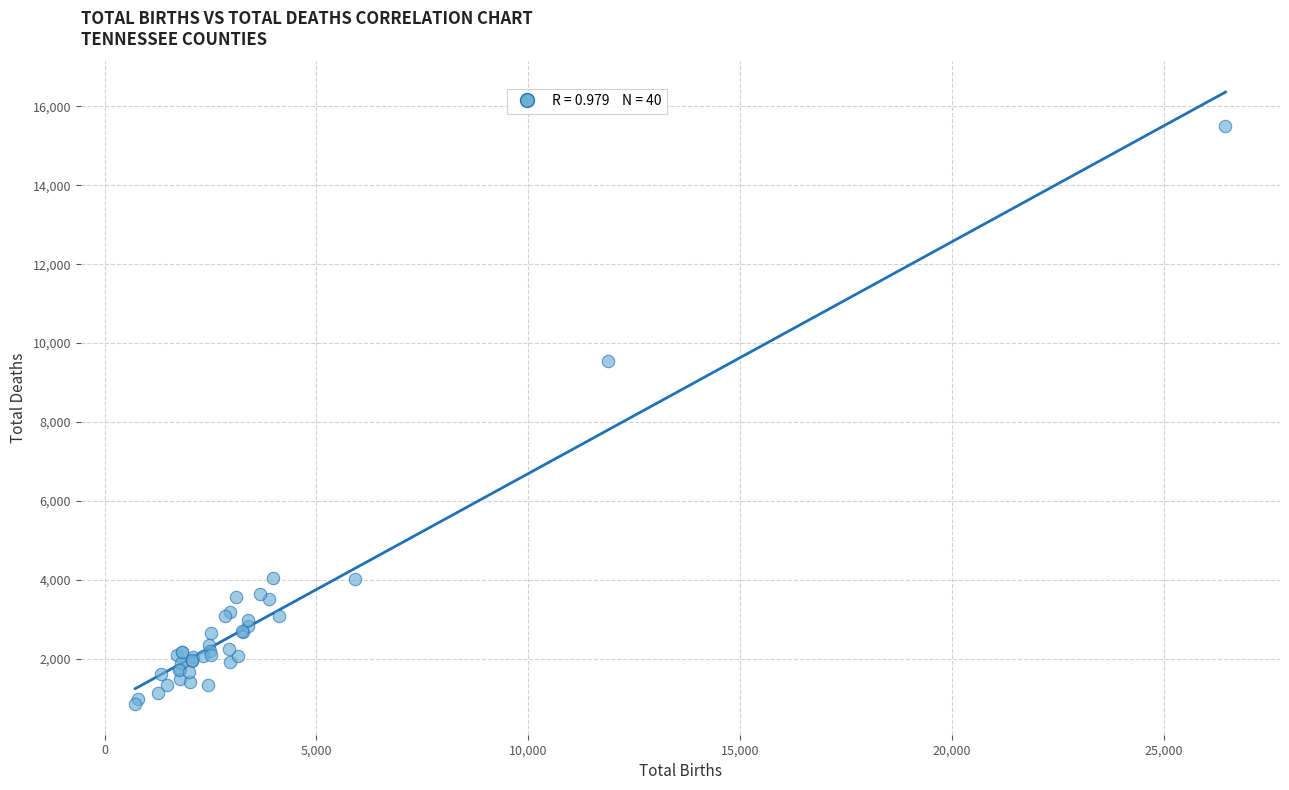

What Y value in the scatter plot is closest to 8171?

9553